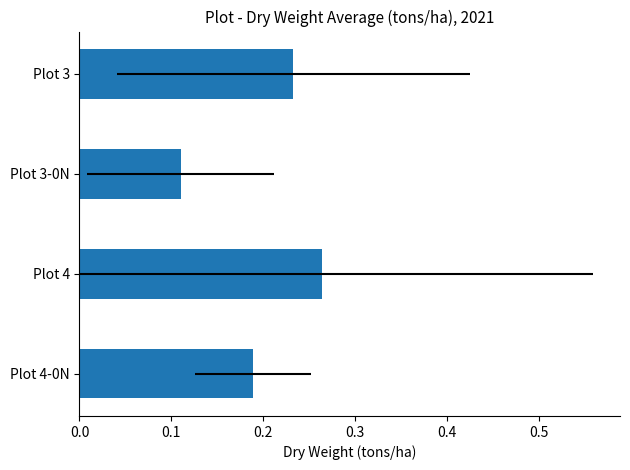

What is the smallest value displayed?

0.1